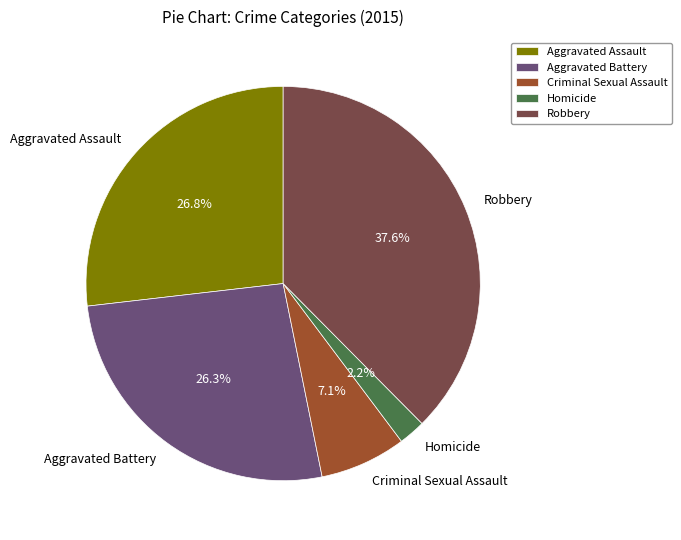

To the nearest percent, what portion does Robbery represent?

38%